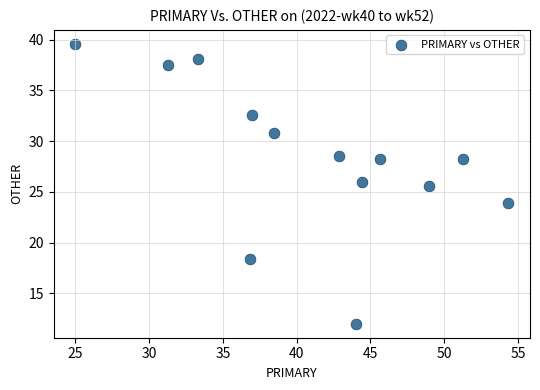

What Y value in the scatter plot is closest to 25?

25.5